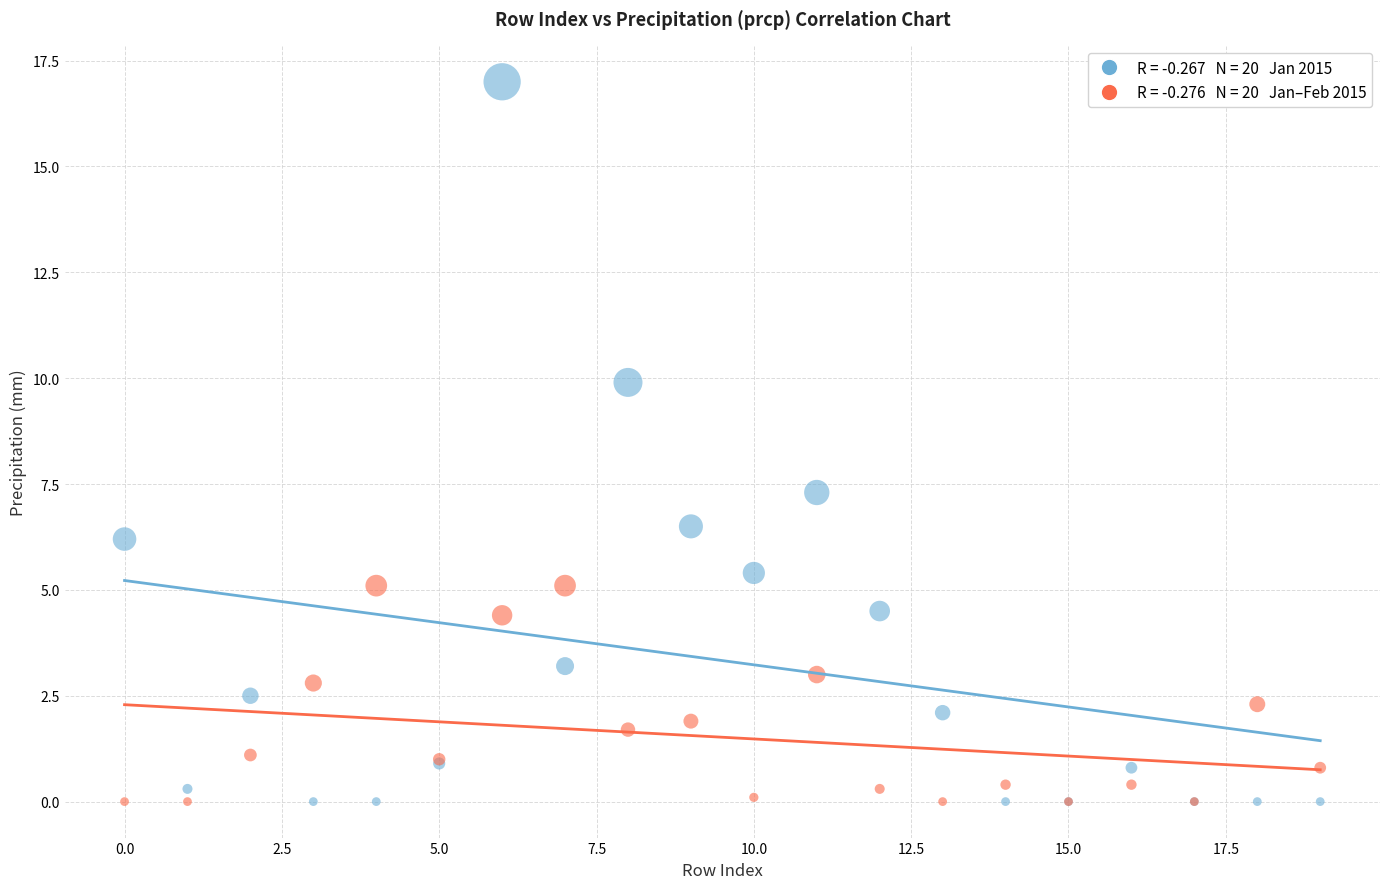

Across all series, what Y value is closest to 8?

7.3